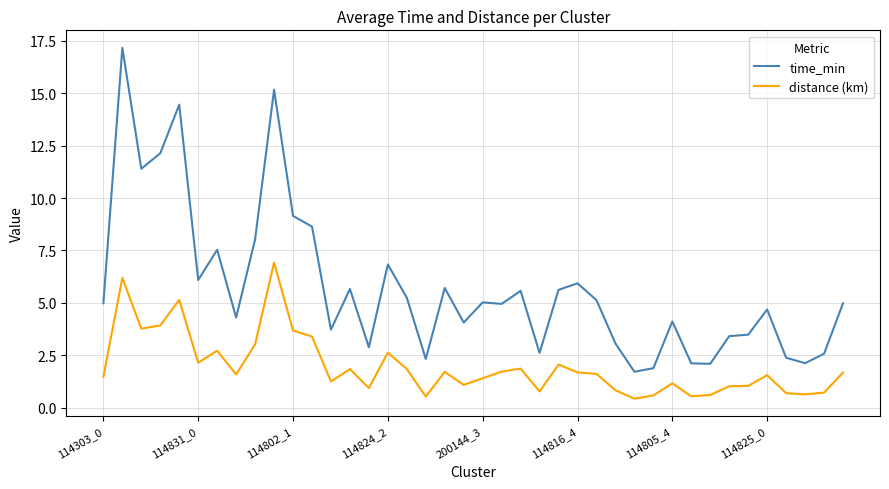

What is the minimum value for time_min?

1.7